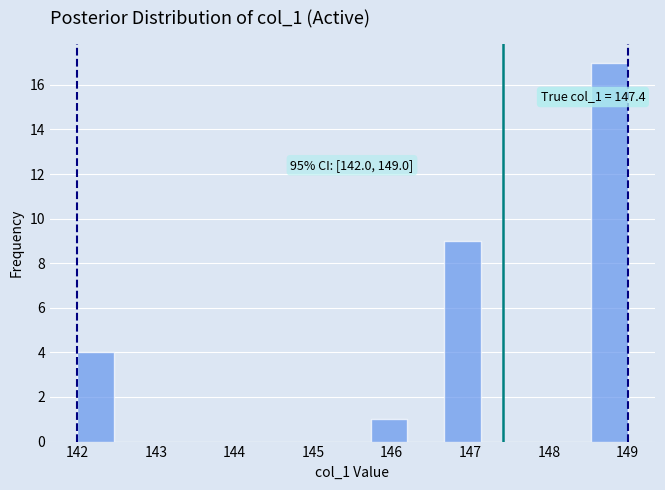

Over which range of the x-axis is the bar tallest?

148.5 to 149.0